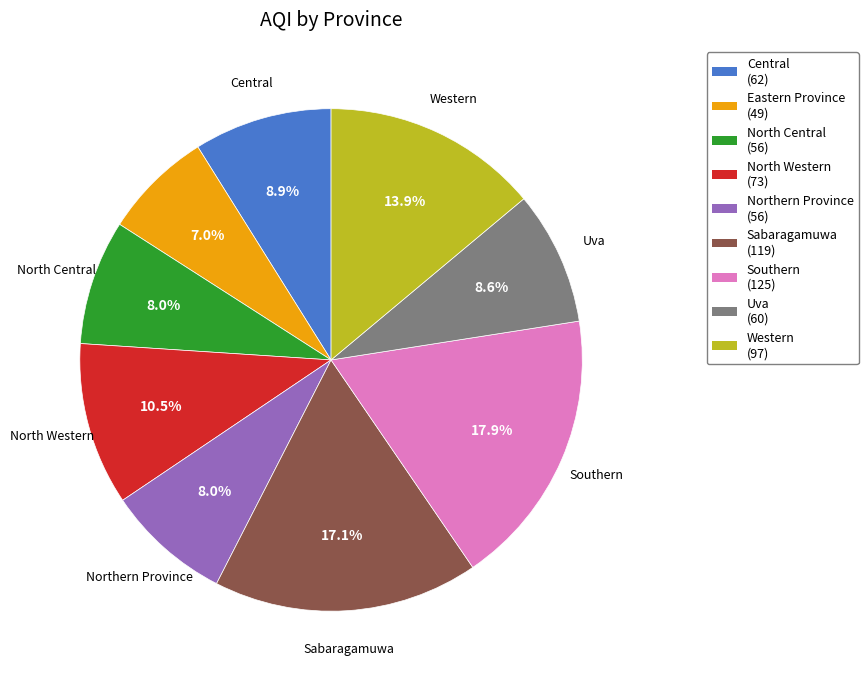

Which slice is the largest?

Southern